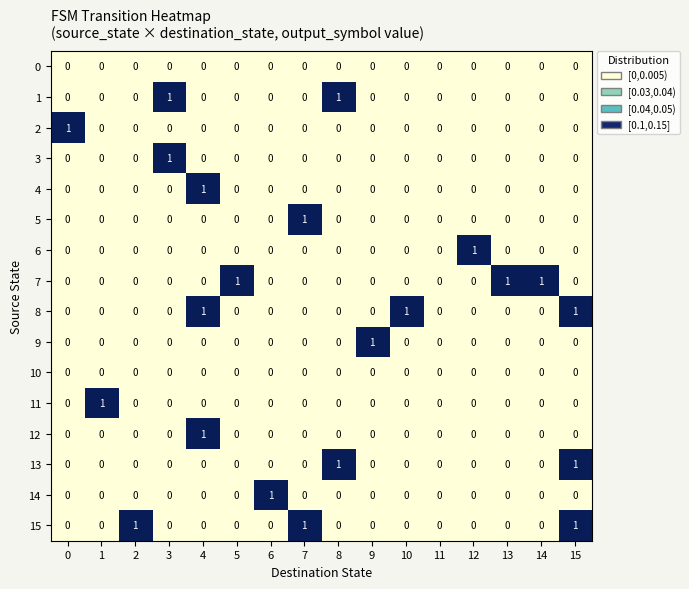

The 1 series shows 0 at 14. True or false?

True